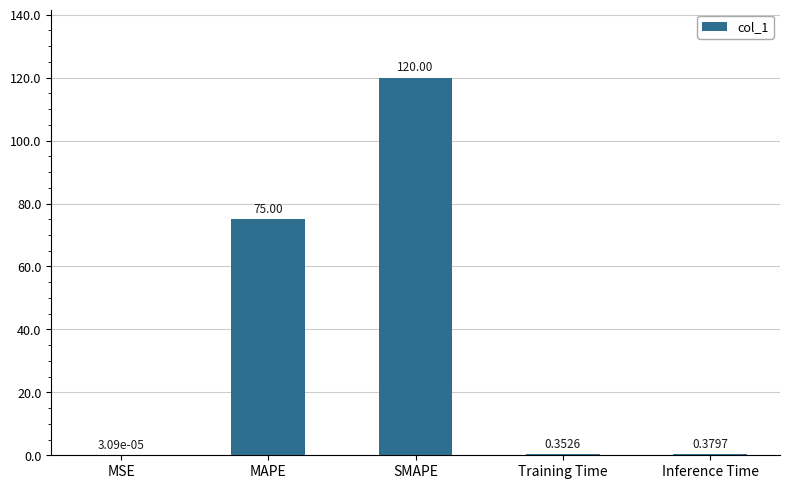

What is the change in value from MAPE to SMAPE?

+45.0